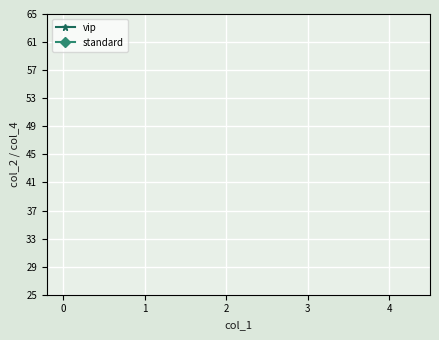

Is it true that vip equals 245 at 4?

False